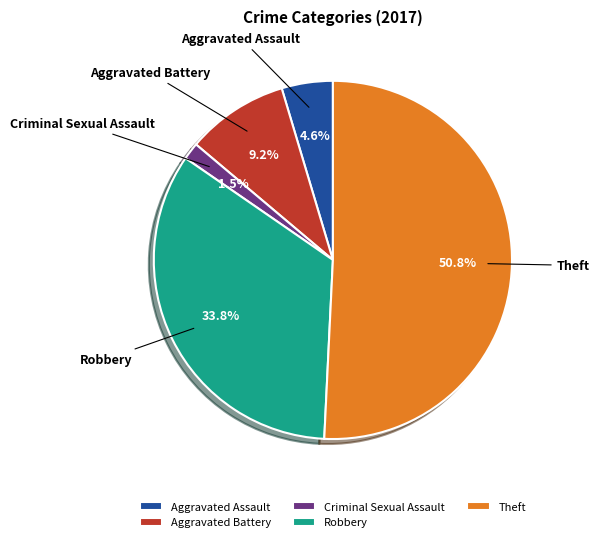

Which slice is the smallest?

Criminal Sexual Assault